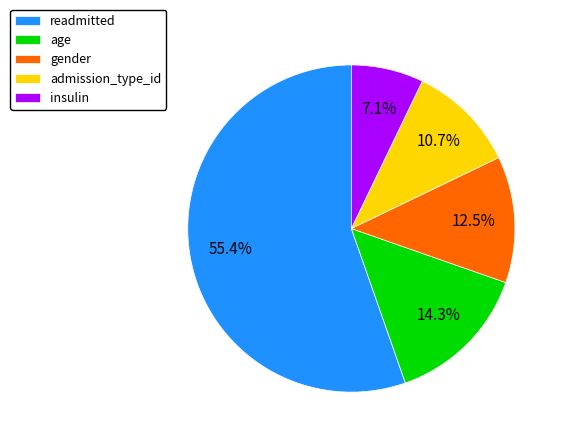

To the nearest percent, what percentage of the pie is readmitted?

55%